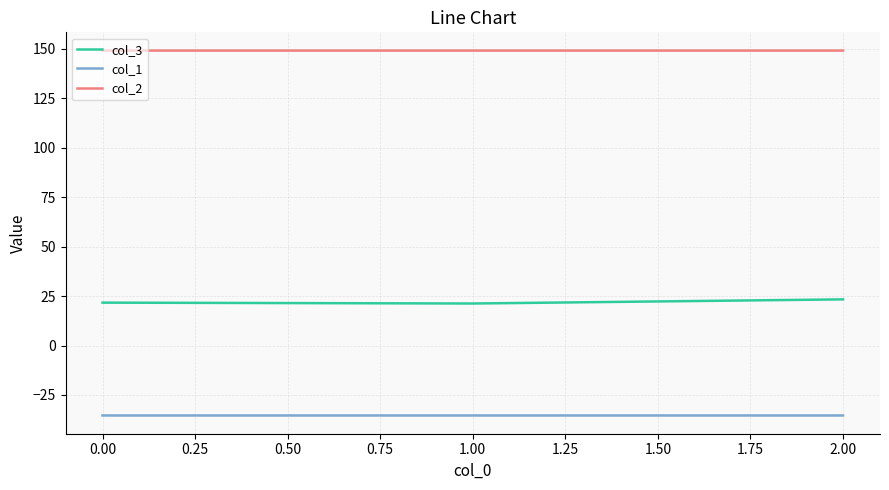

The value of col_1 at 0.00 is -58.5. True or false?

False